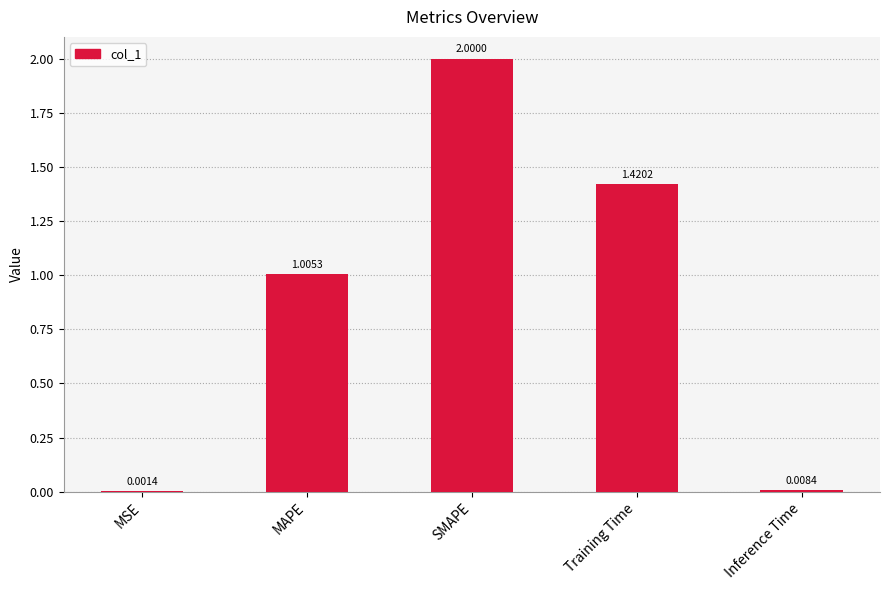

At which label does the data first exceed 1?

MAPE